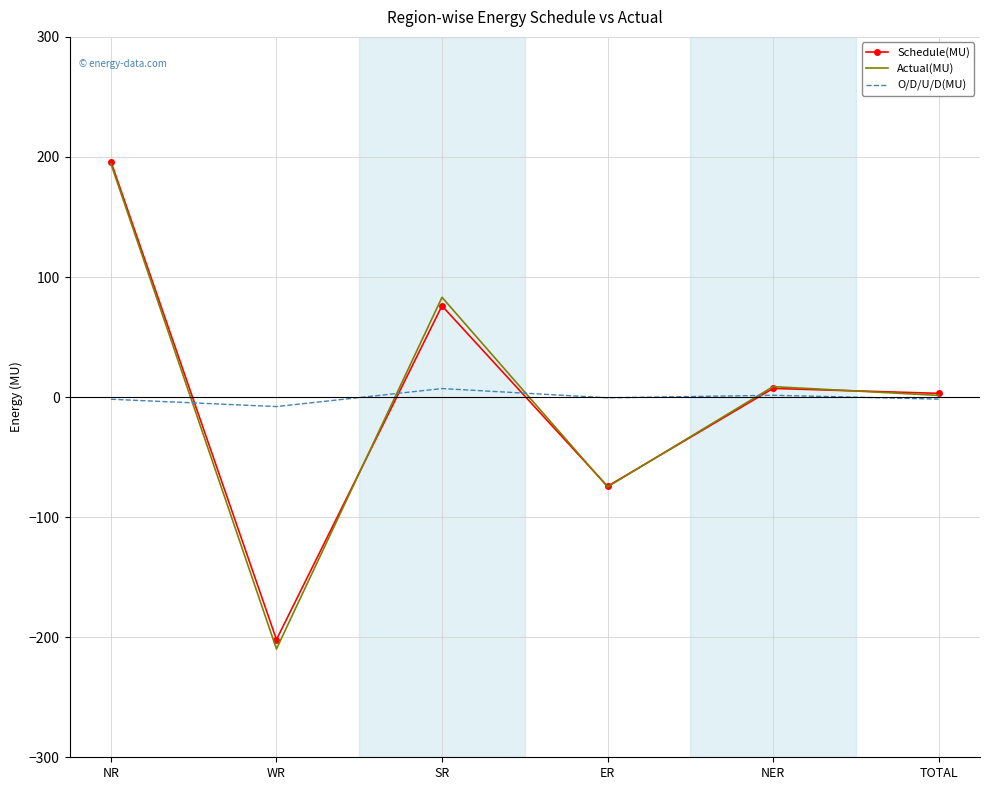

At which category is the sum across all series the highest?

NR